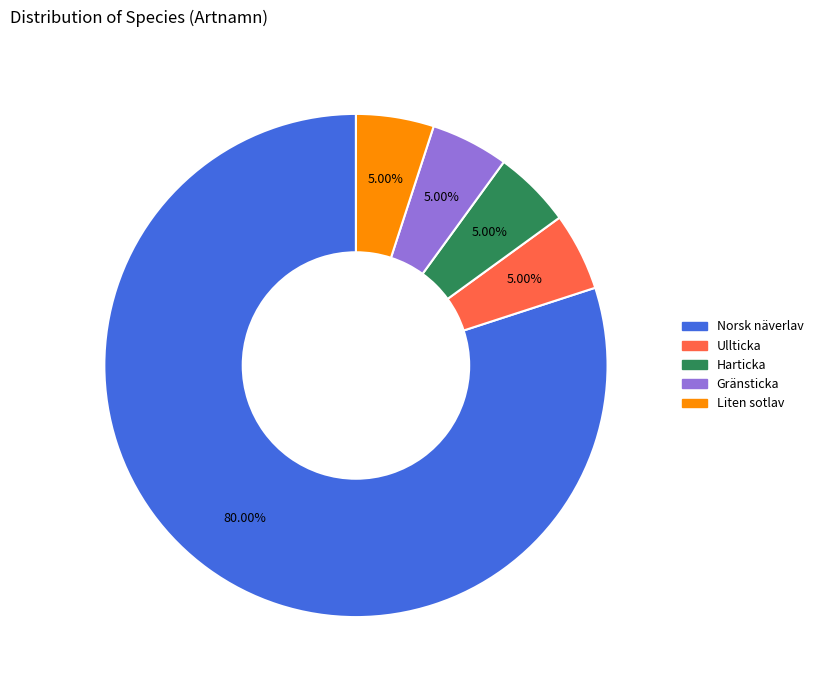

What is the largest slice in the pie chart?

Norsk näverlav